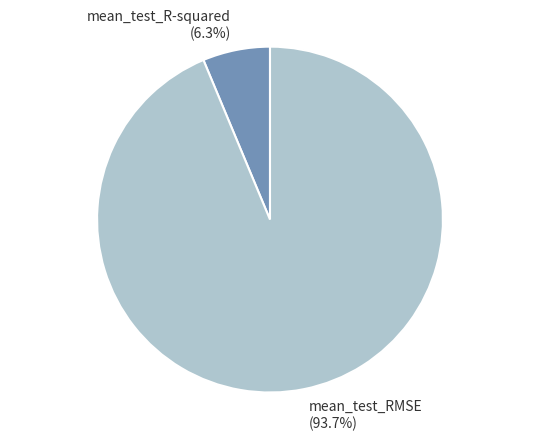

Count the number of slices in the pie.

2